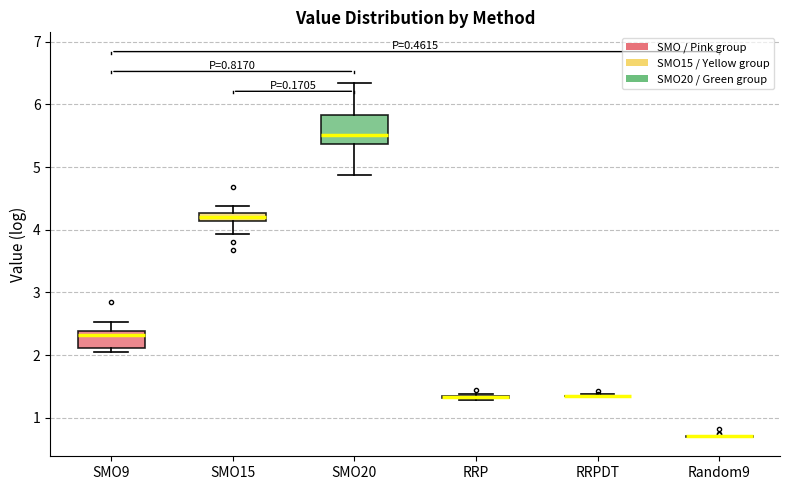

Which box is the tallest, from its lower edge to its upper edge?

SMO20